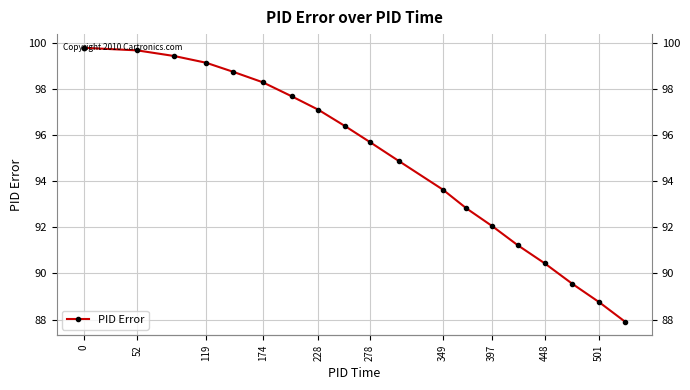

Is it true that the value at 501 is 142.2?

False